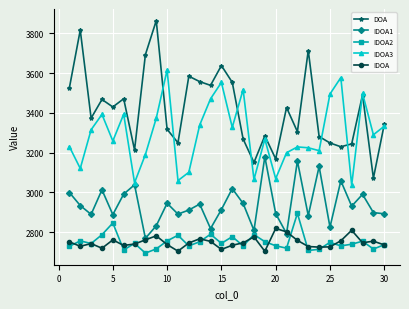

Which series has the largest range (max minus min)?

DOA